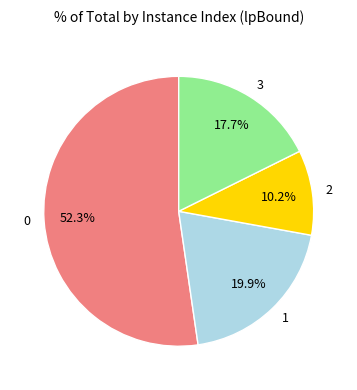

Combined, do 1 and 3 account for over 50%?

No